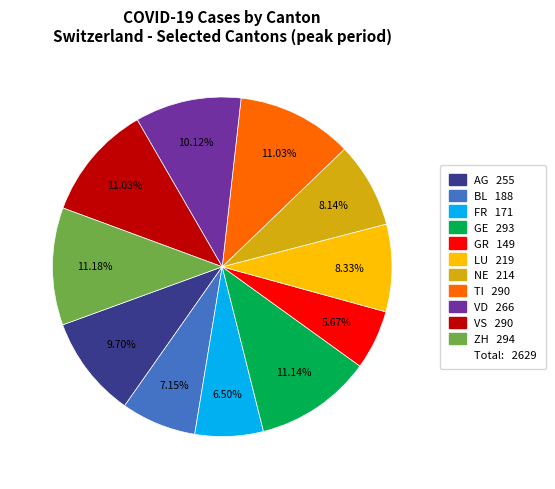

Does any single category account for the majority?

No